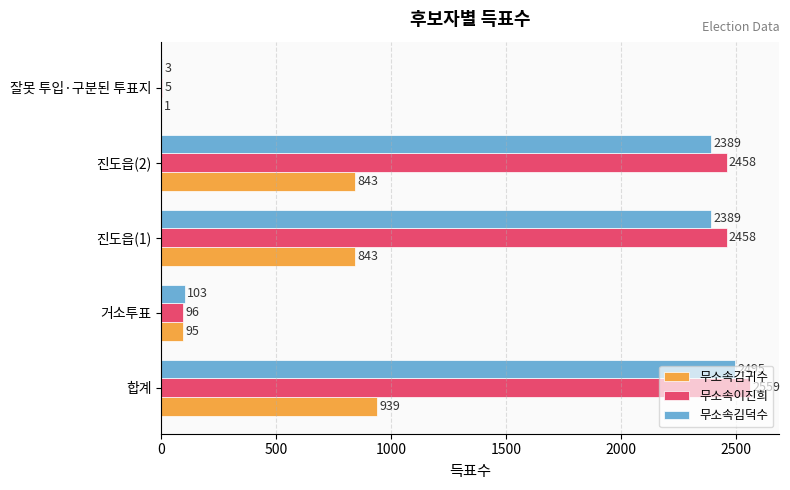

True or false: 무소속김덕수 has a value of 2389 at 진도읍(2).

True